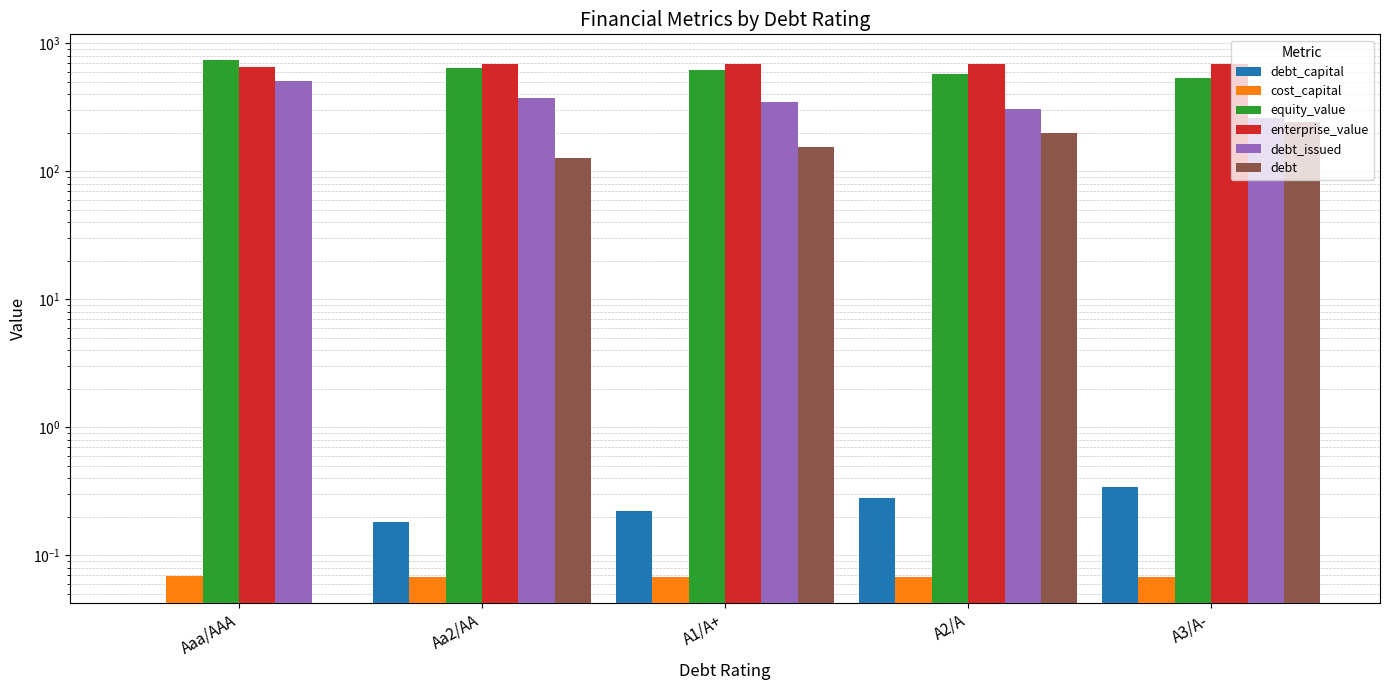

What is the label of the 1st bar from the left?

Aaa/AAA